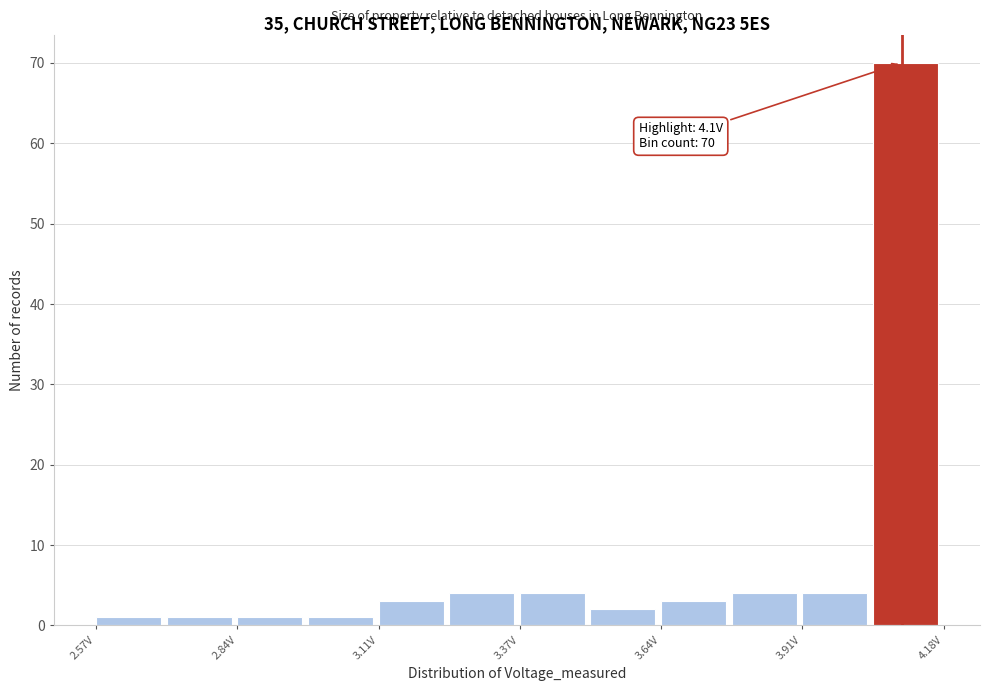

Read against the x-axis, roughly where is the centre of the tallest bar?

4.10